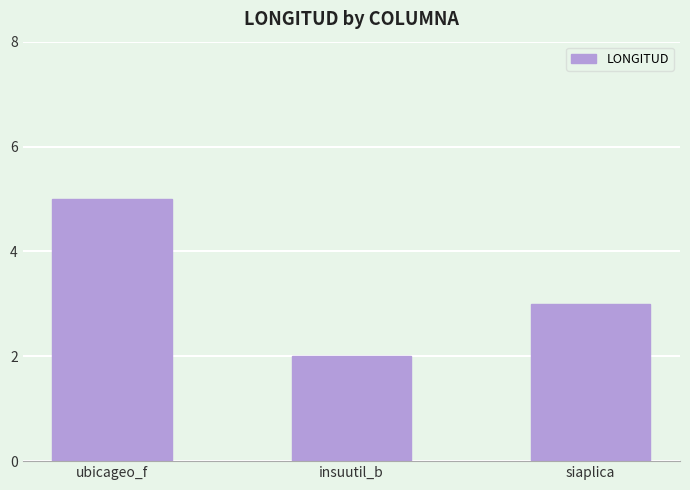

Reading right to left, list all the values displayed in this chart.

siaplica=3	insuutil_b=2	ubicageo_f=5